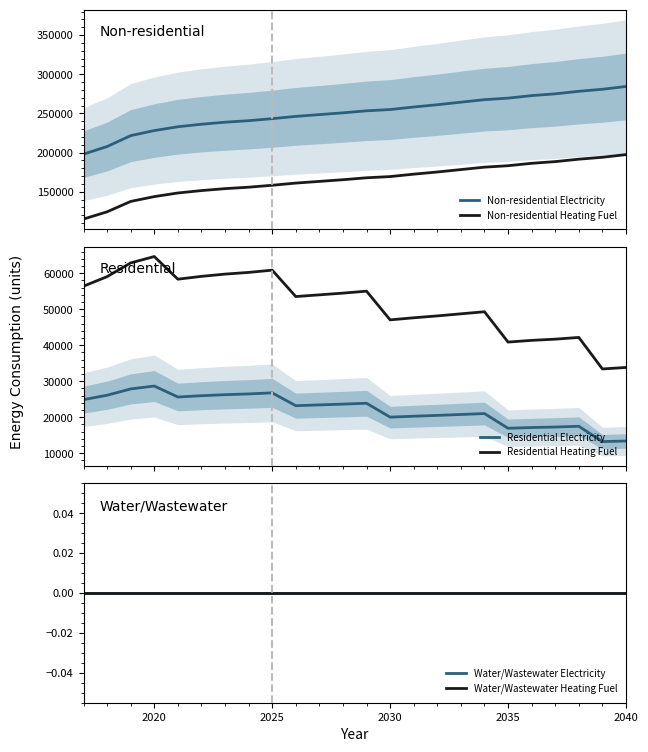

Which series has the widest spread of values?

Non-residential Electricity